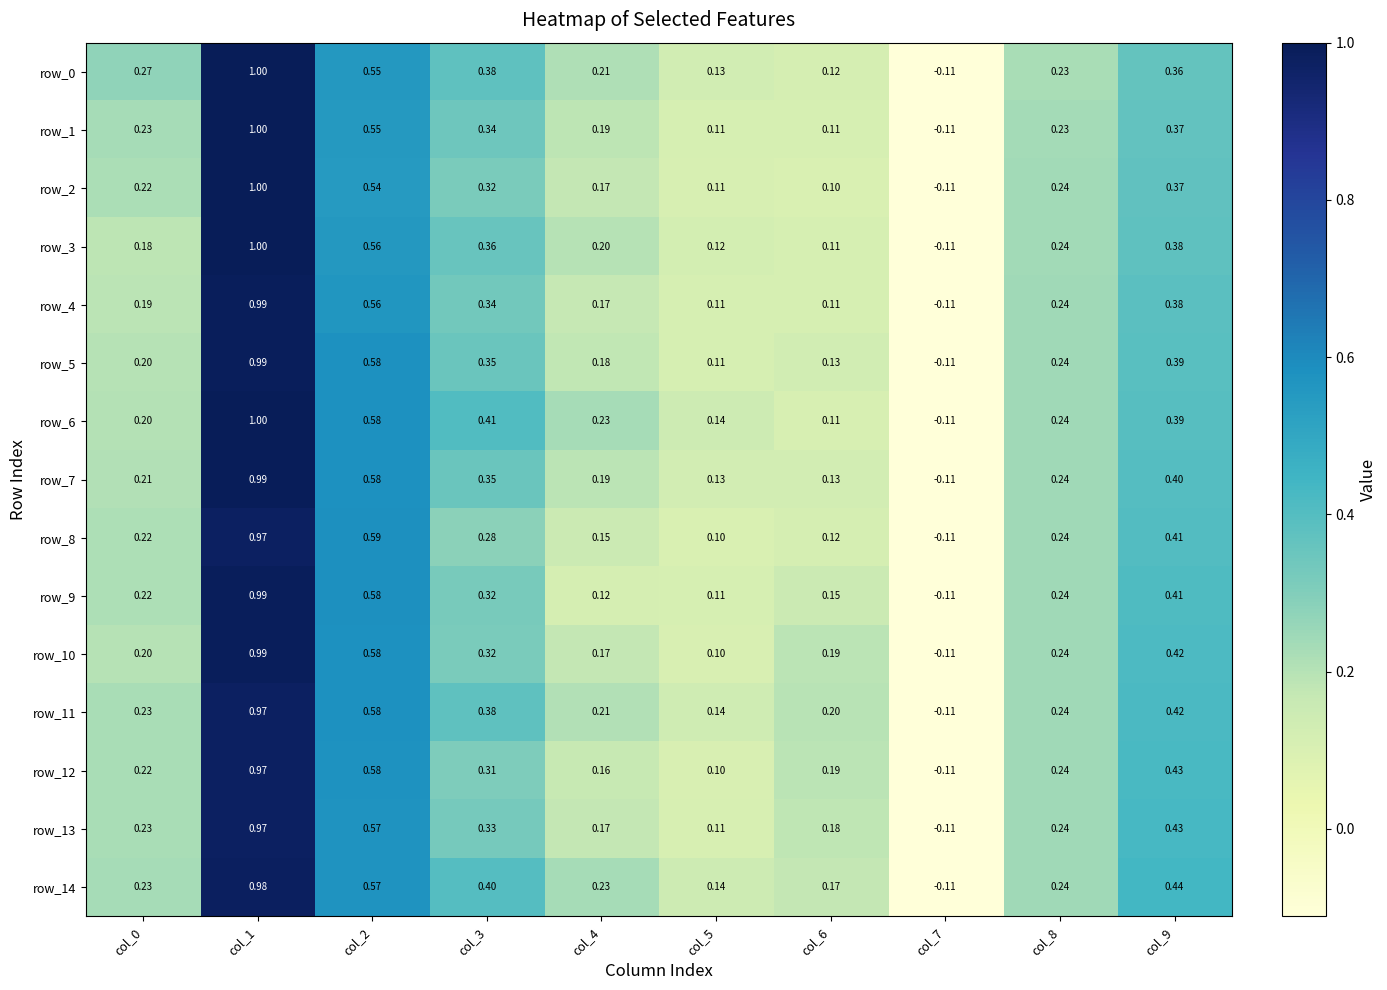

Rank the series at col_4 from highest to lowest value.

row_6, row_14, row_0, row_11, row_3, row_7, row_1, row_5, row_2, row_10, row_13, row_4, row_12, row_8, row_9